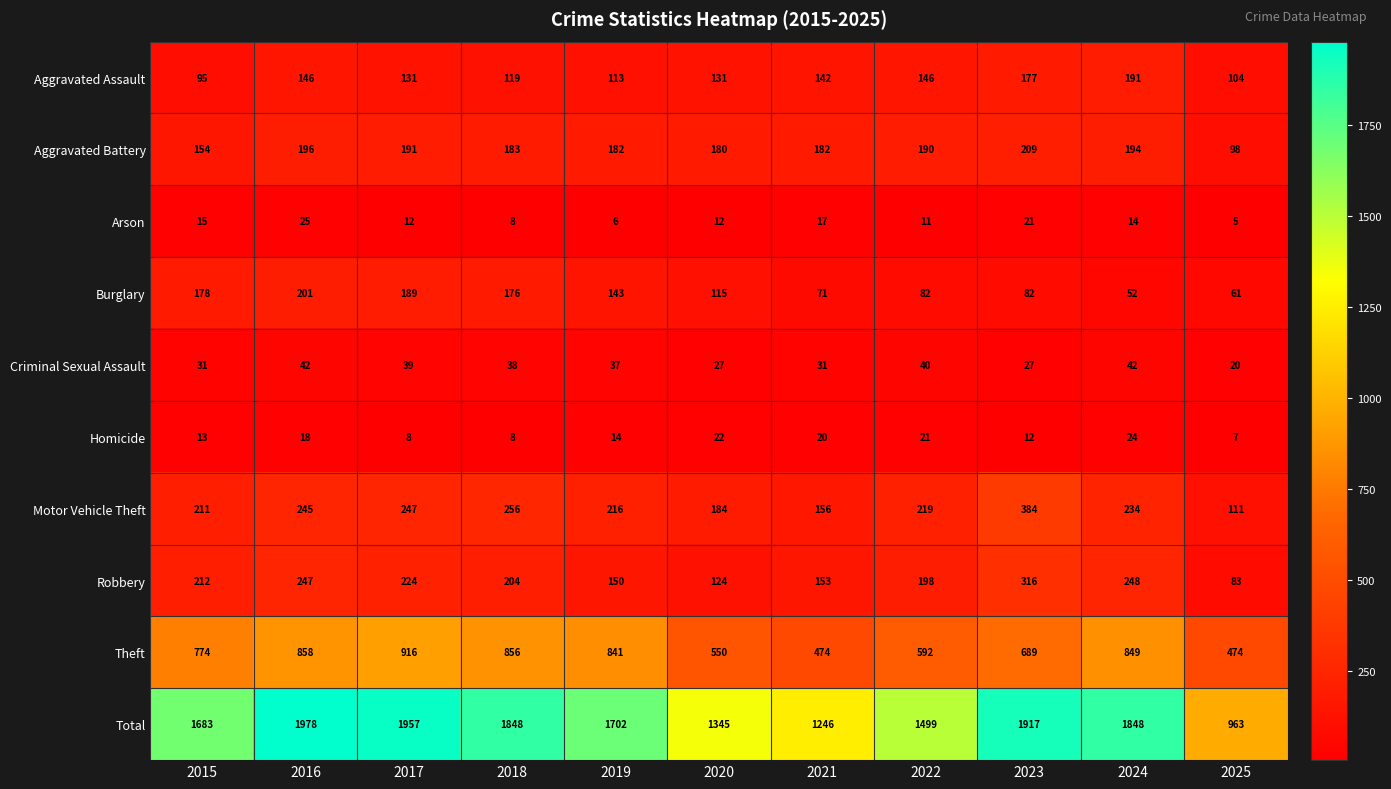

What is the difference between the second highest and second lowest values in the Arson series?

15